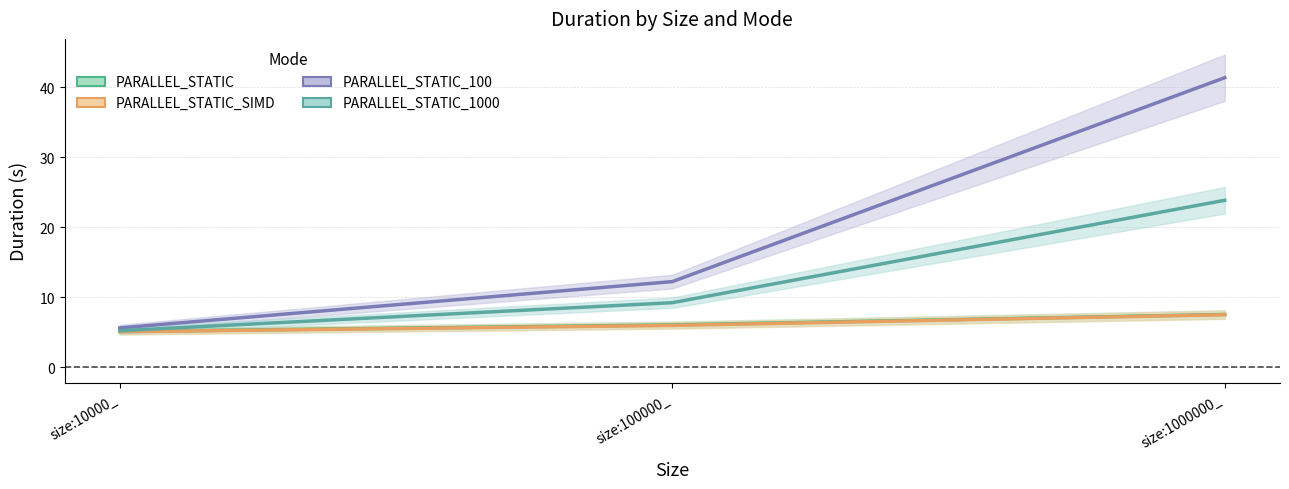

What is the difference between the maximum and minimum values in the PARALLEL_STATIC_1000 series?

18.6